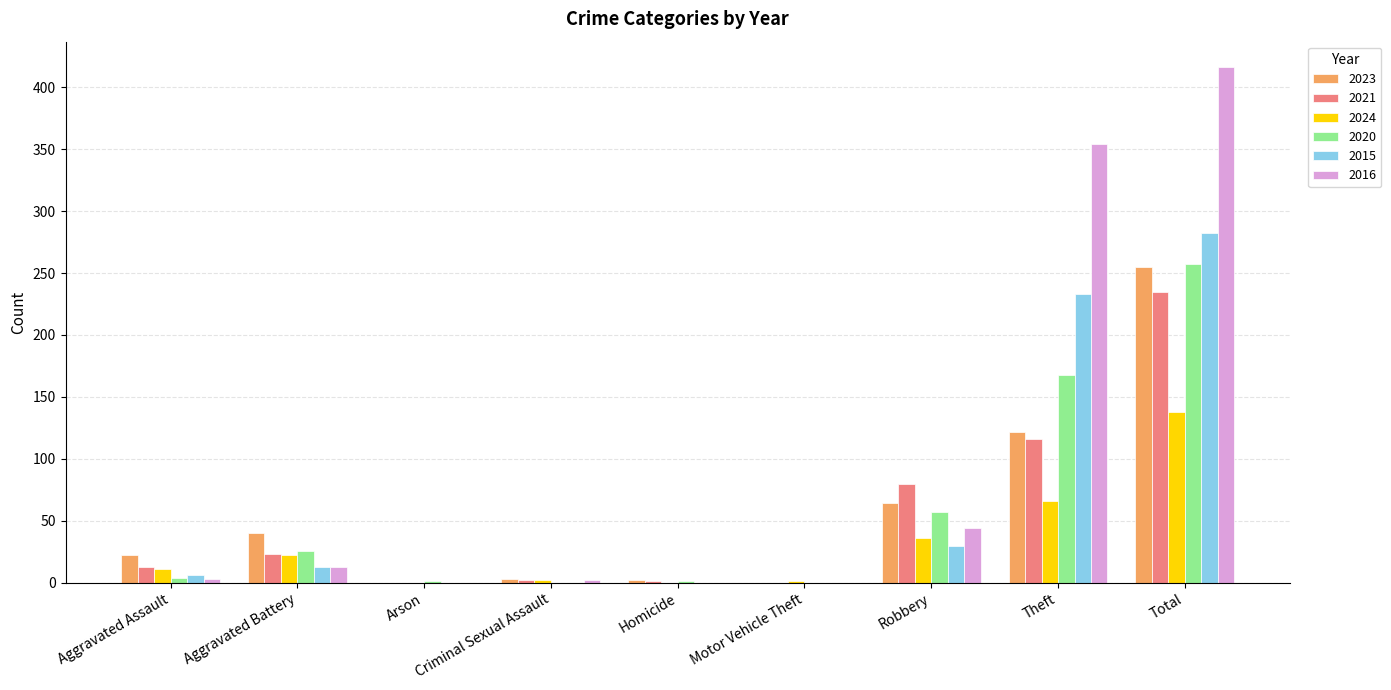

How many series are shown in this chart?

6